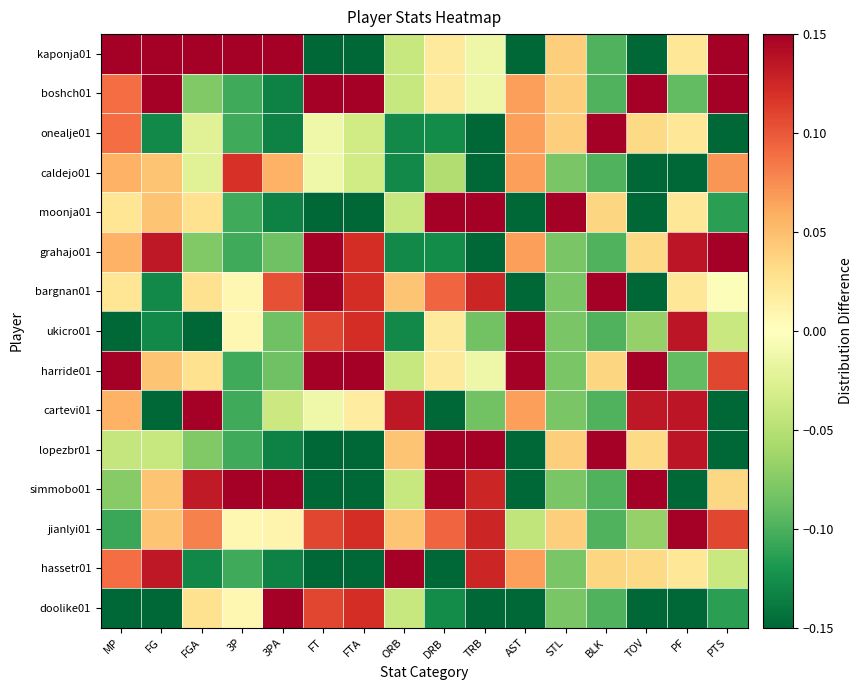

Rank the series by their maximum value, from highest to lowest.

moonja01, hassetr01, bargnan01, kaponja01, simmobo01, ukicro01, harride01, boshch01, jianlyi01, doolike01, lopezbr01, cartevi01, grahajo01, onealje01, caldejo01